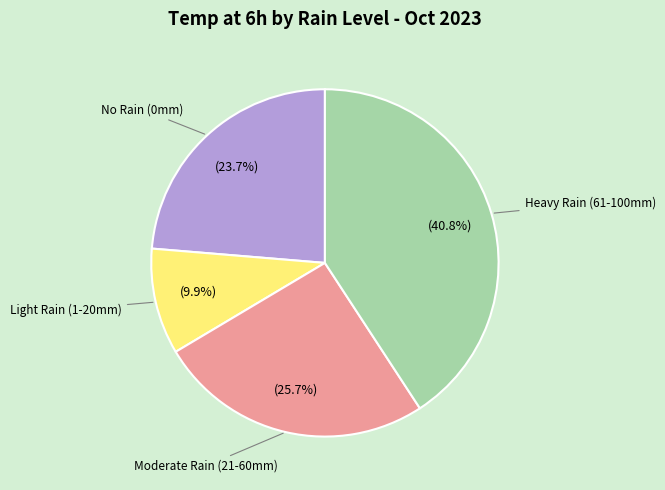

To the nearest percent, what is the difference between the largest and smallest slice percentages?

31%